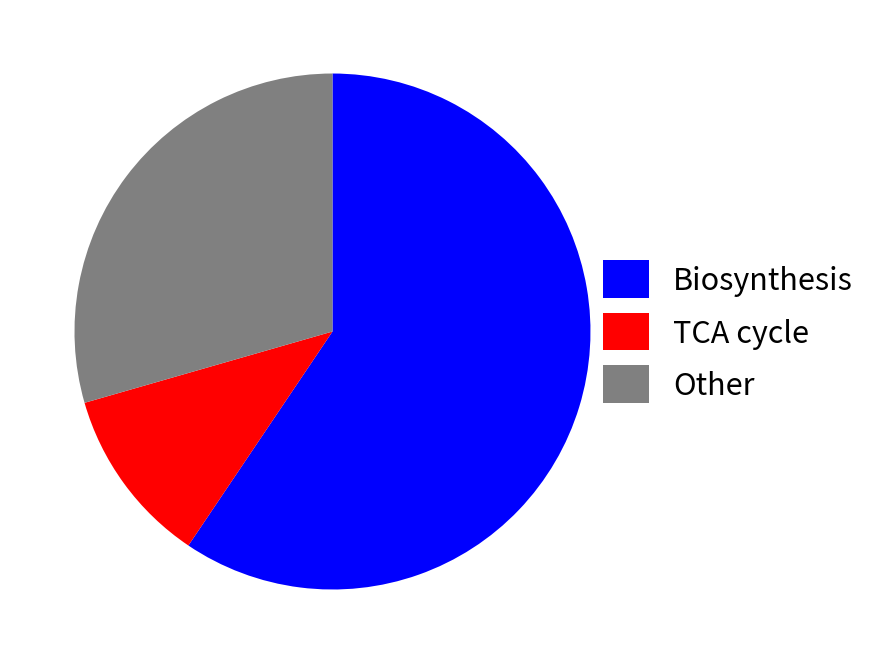

Between Other and TCA cycle, which is larger?

Other